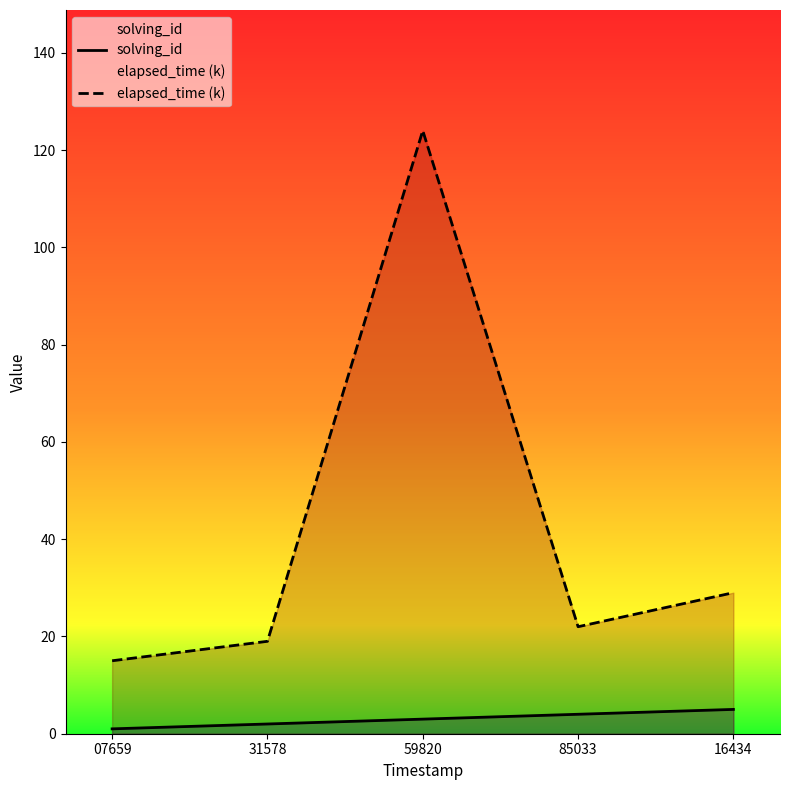

What is the average value of the elapsed_time (k) series?

42